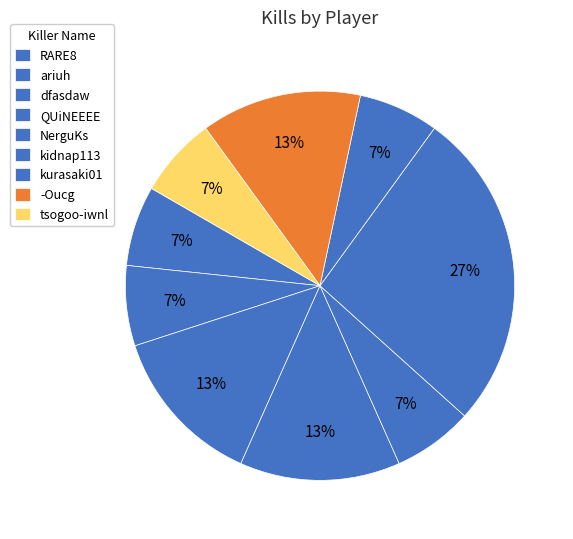

What portion of the pie excludes NerguKs?

93.3%